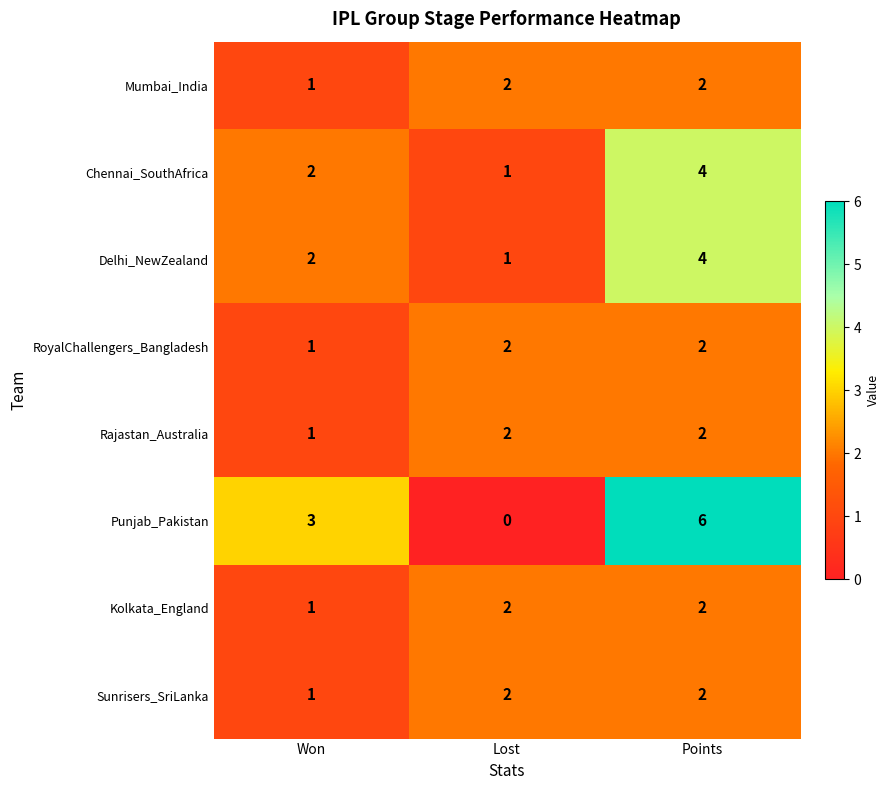

At which label is RoyalChallengers_Bangladesh closest to 1?

Won